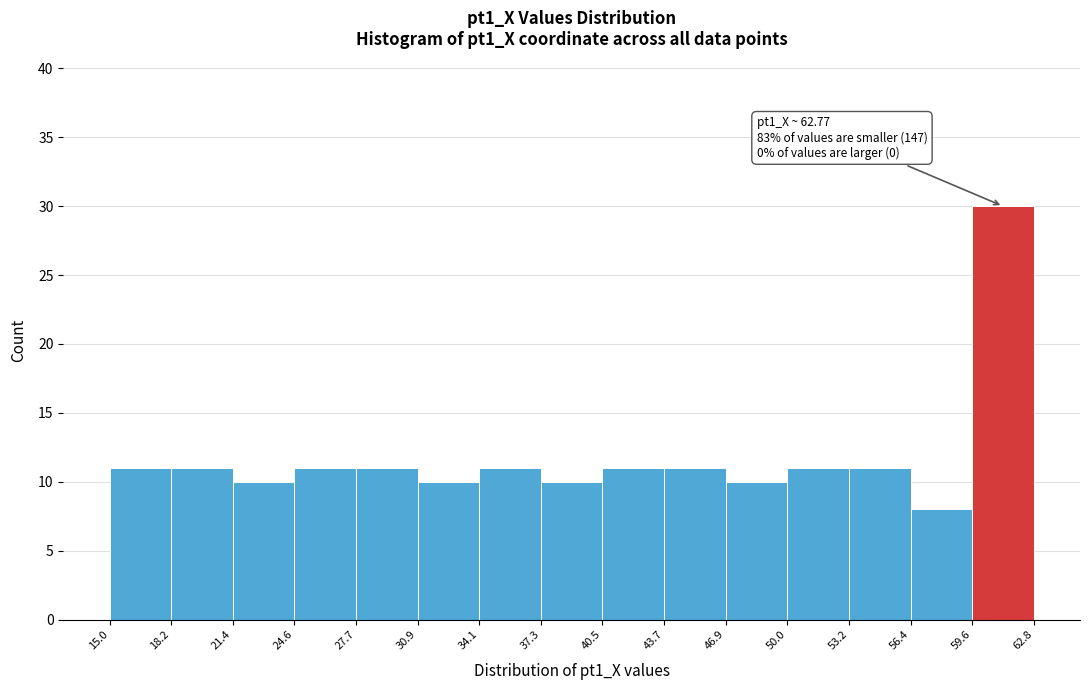

Which range on the x-axis has the tallest bar?

59.6 to 62.8